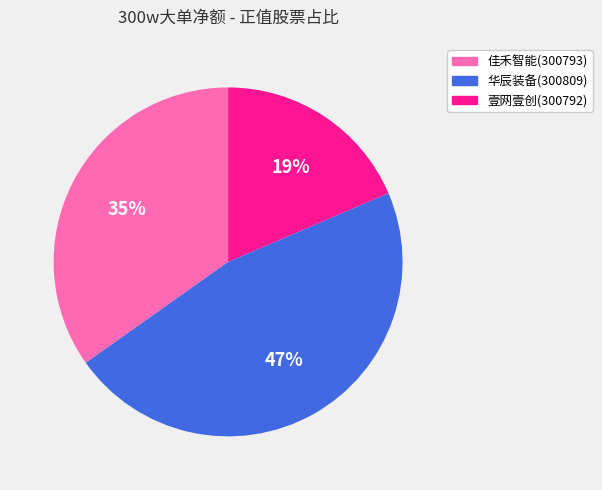

Which category has the biggest portion of the pie?

华辰装备(300809)